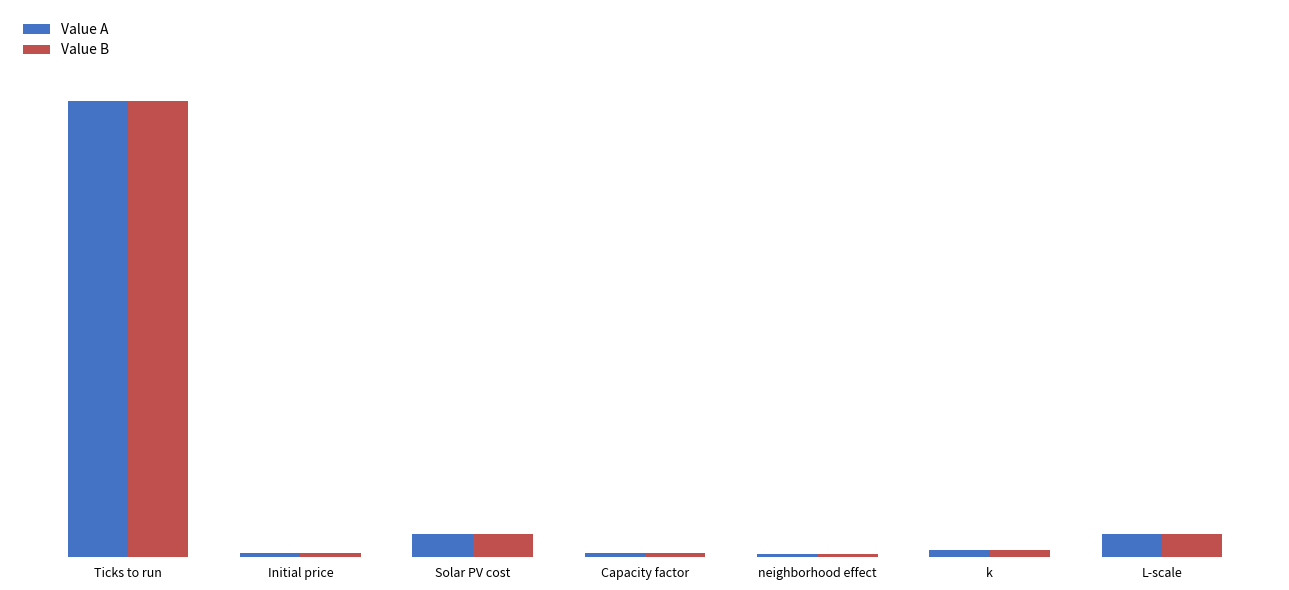

At how many categories does at least one series exceed 0?

7